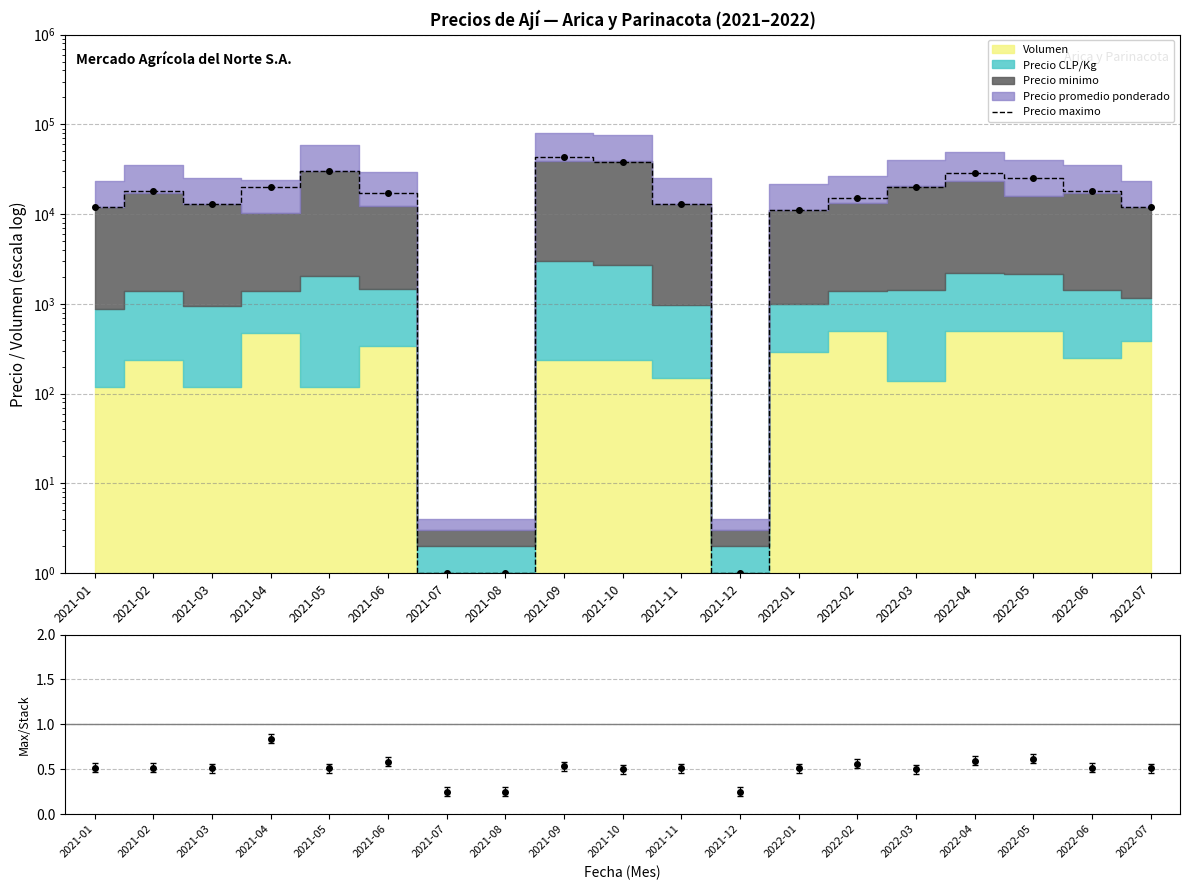

What is the difference between the maximum and minimum values in the Da series?

0.6